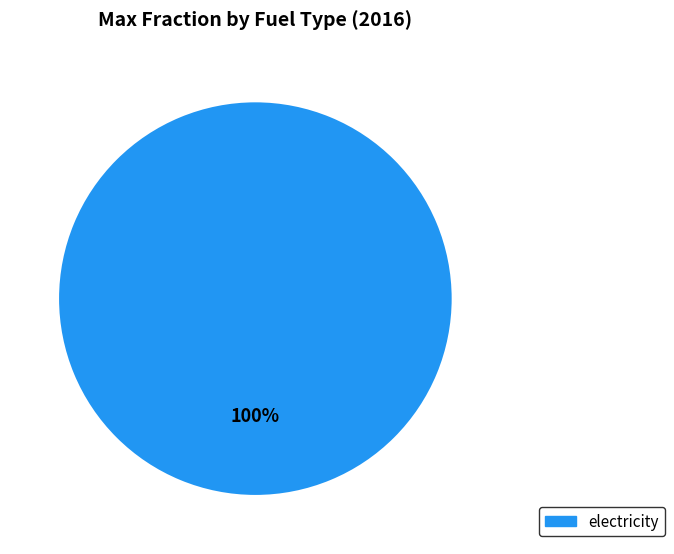

Is it true that electricity is 100% of the pie?

True